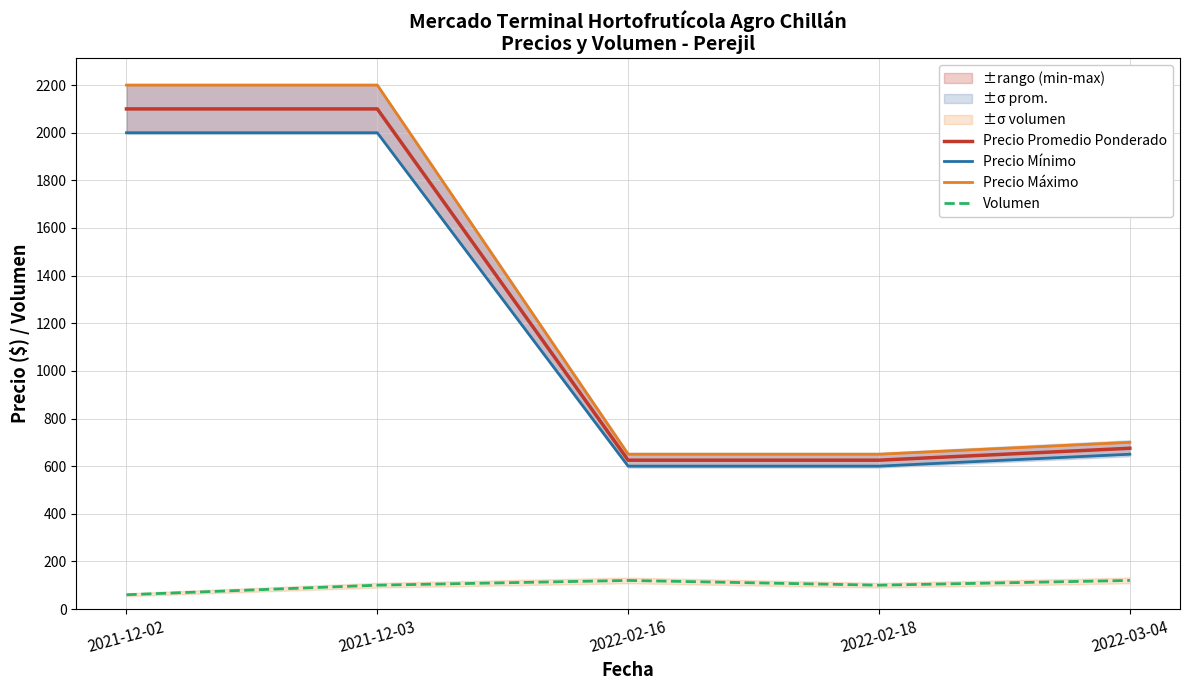

Does the chart have visible grid lines?

Yes